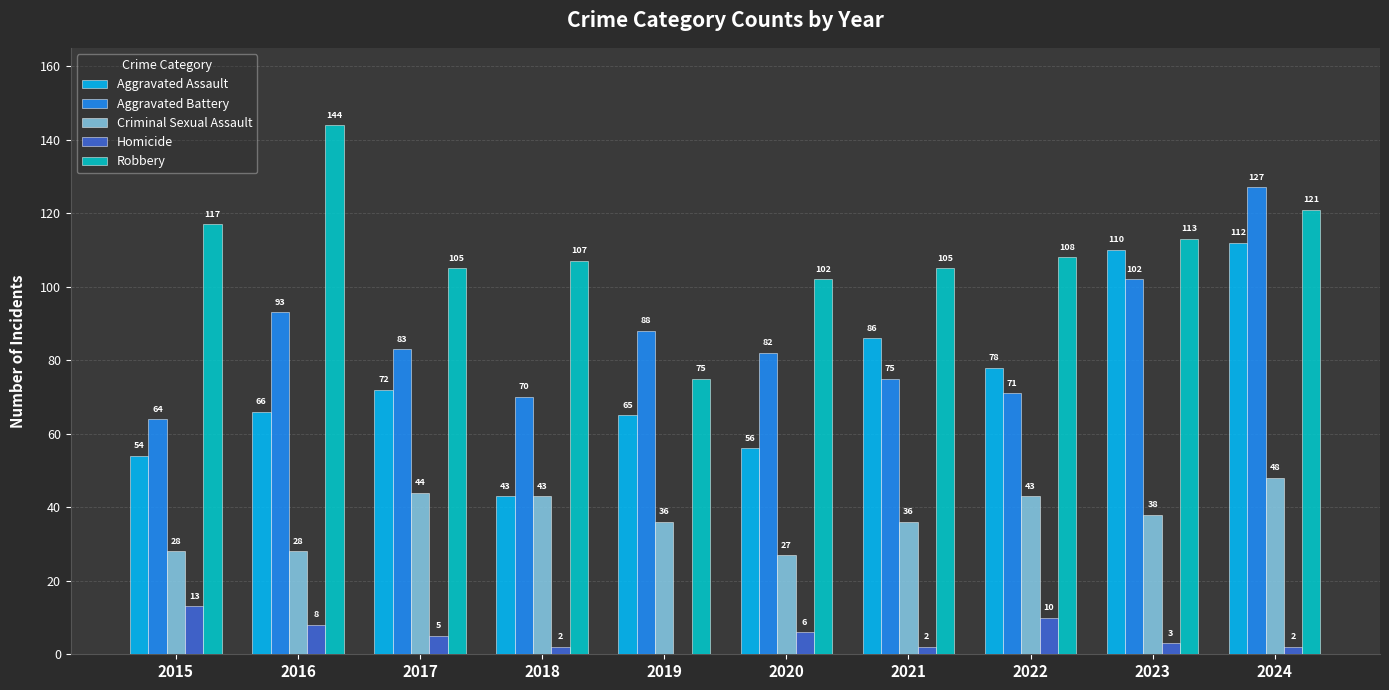

At which category does the chart reach its peak across all series?

2016